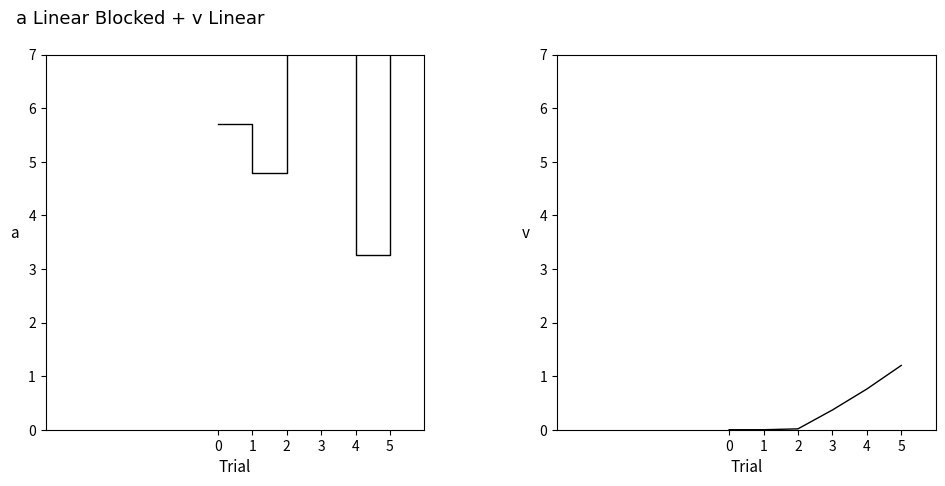

At which label does Стойност (лв) reach its peak?

5